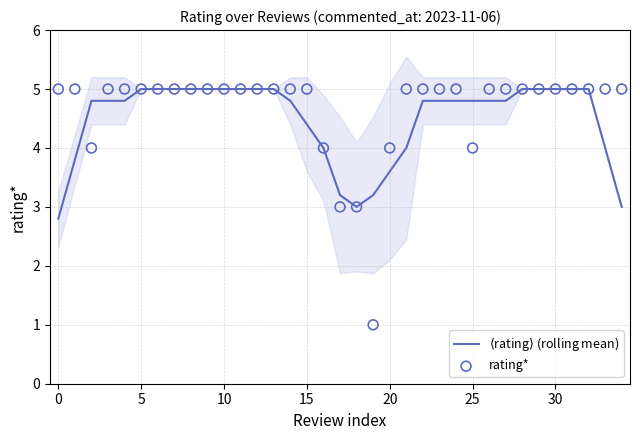

What are all the series names shown in the legend?

$\langle$rating$\rangle$ (rolling mean), rating*